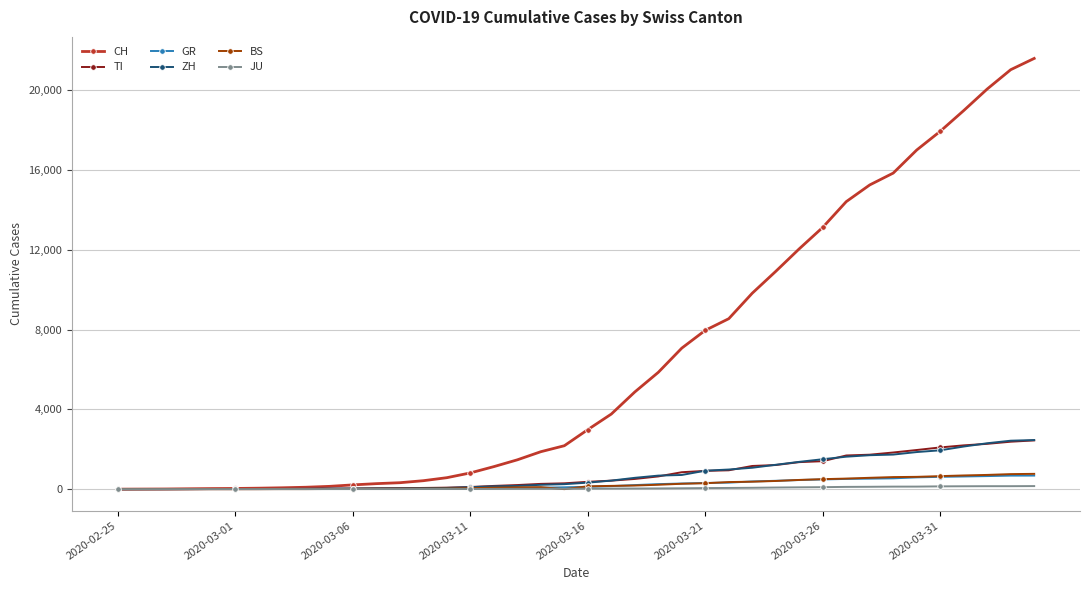

What is the highest value of the CH series?

21583